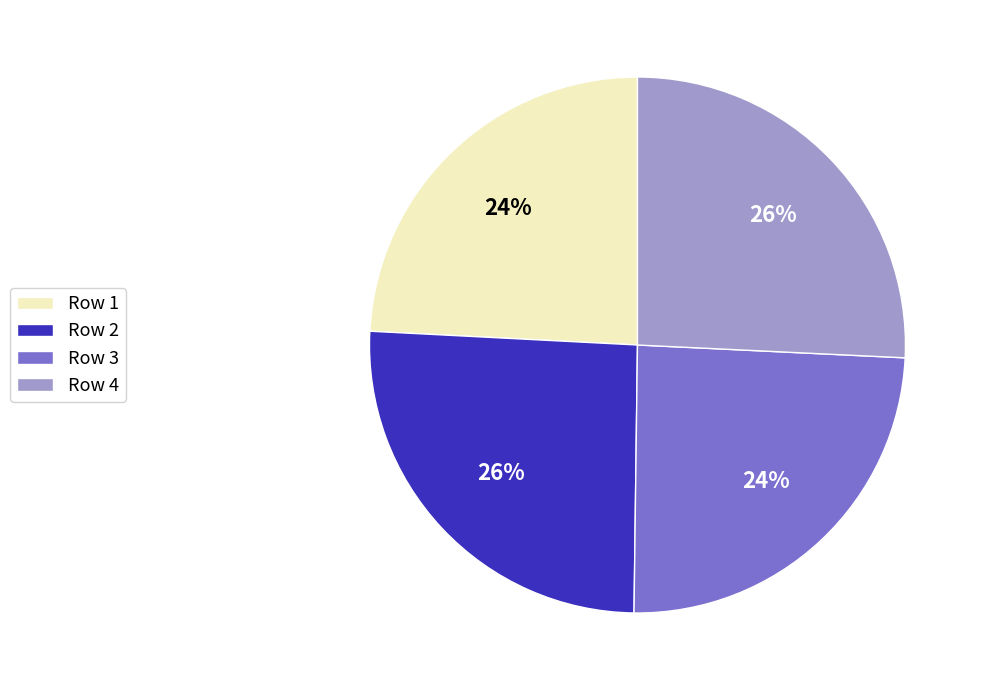

Does Row 4 represent more than half of the total?

No